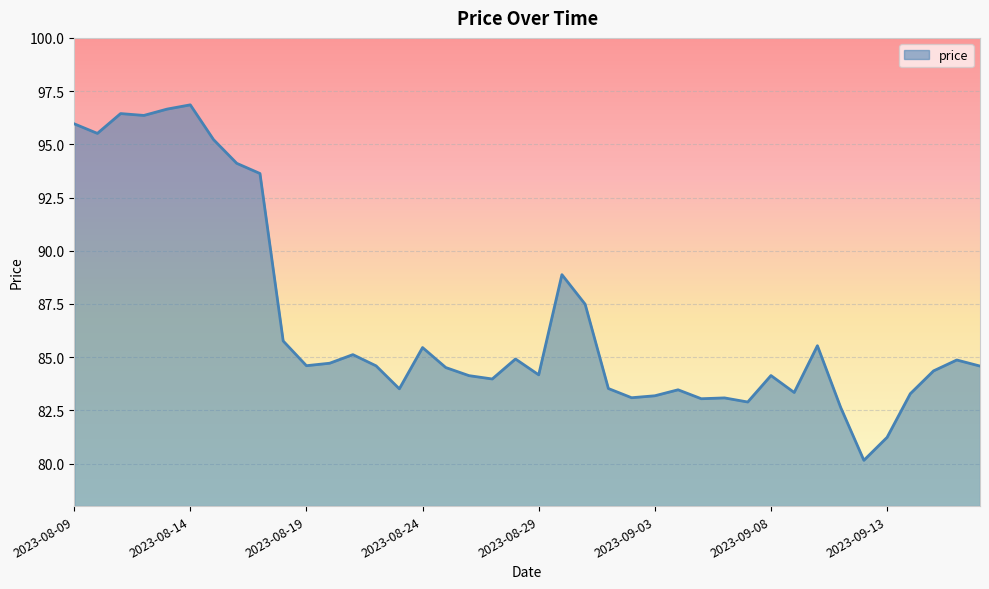

What is the difference between the maximum and second lowest values?

15.6